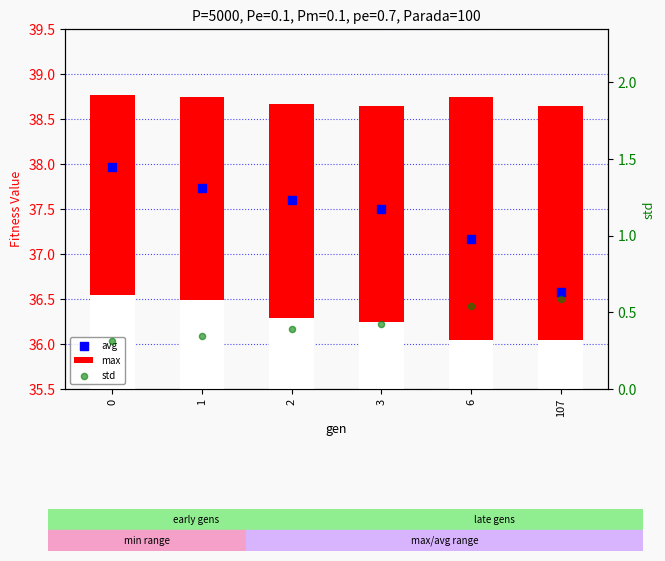

What is the total value across all series at 1?

76.8